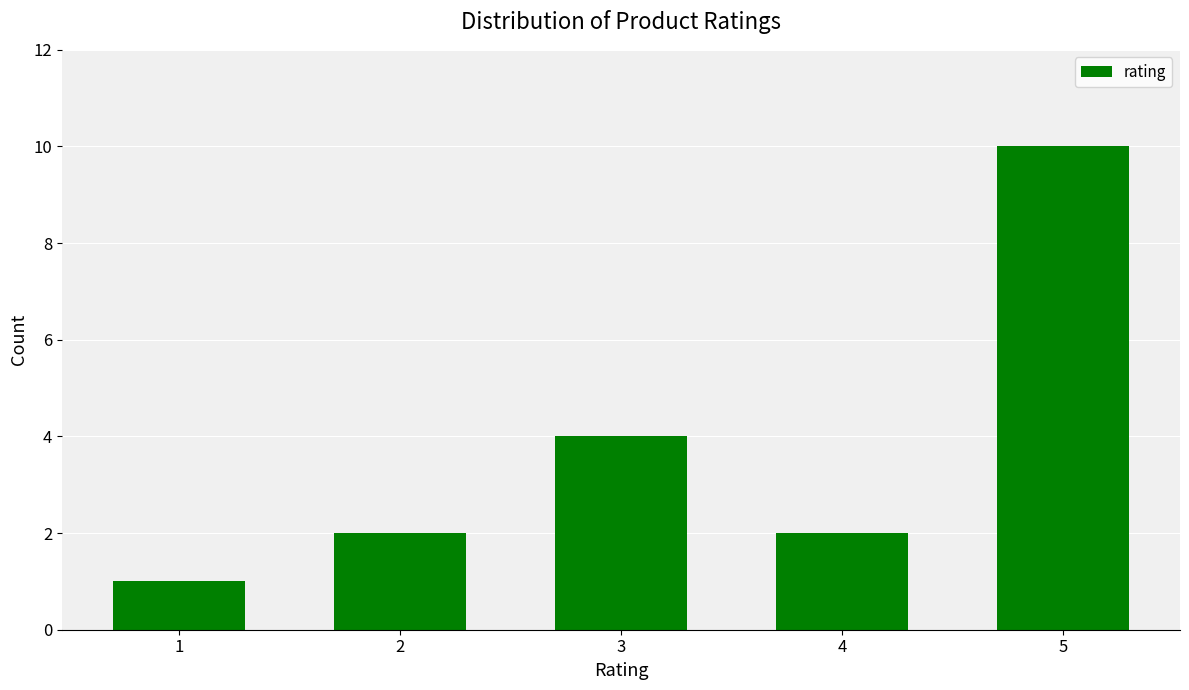

What is the ratio of the value at 4 to the value at 3?

0.5